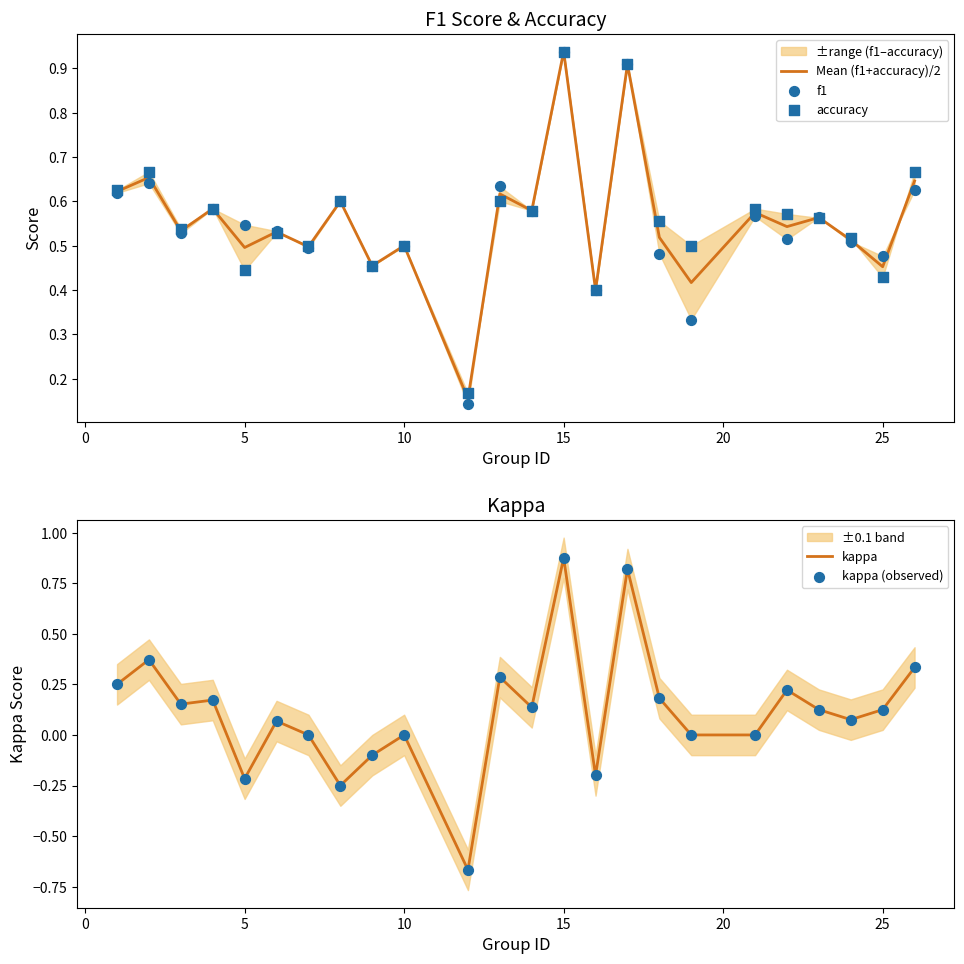

The Mean (f1+accuracy)/2 series shows 0.2 at 25. True or false?

False